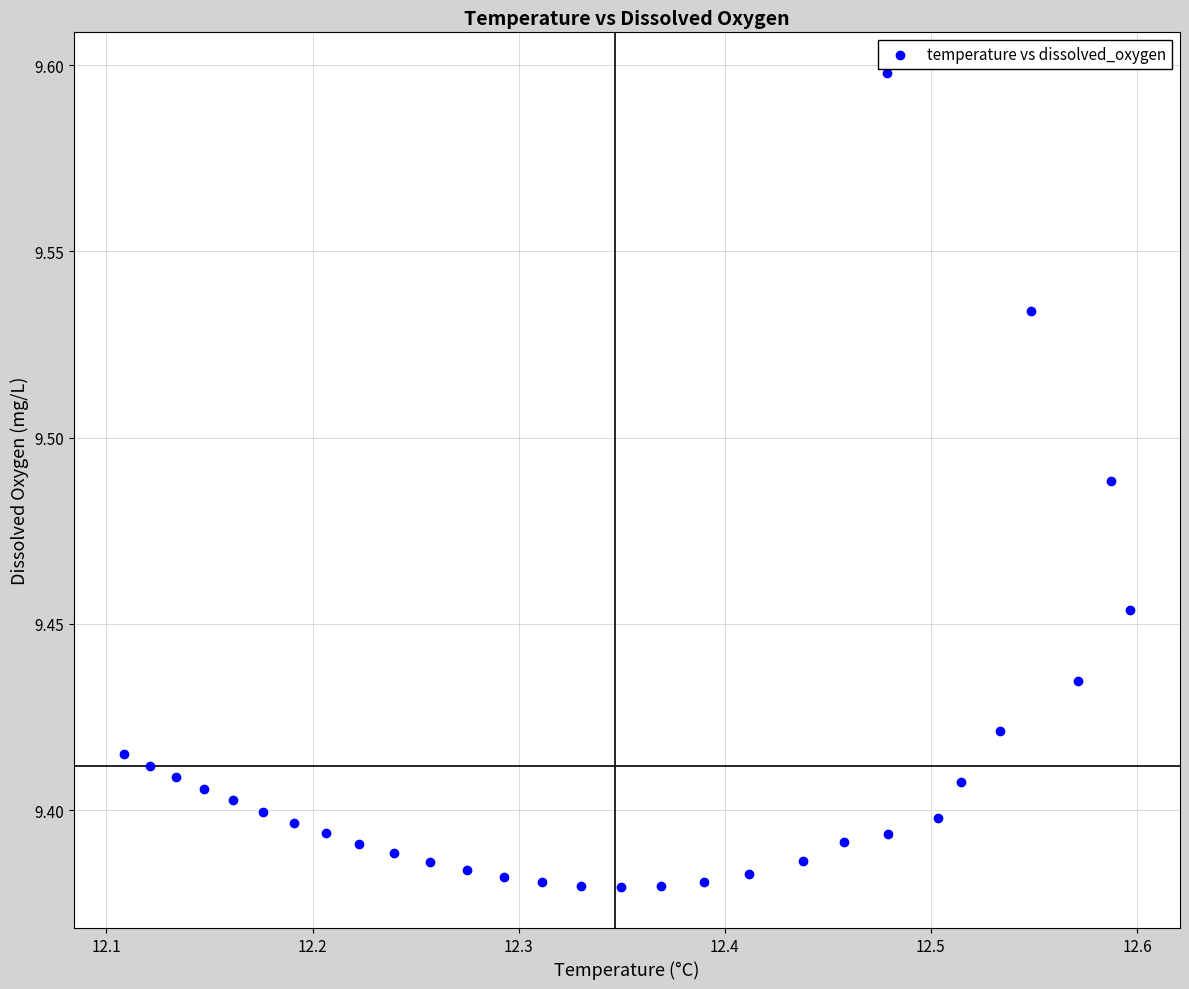

What is the range of X values (max minus min)?

0.5